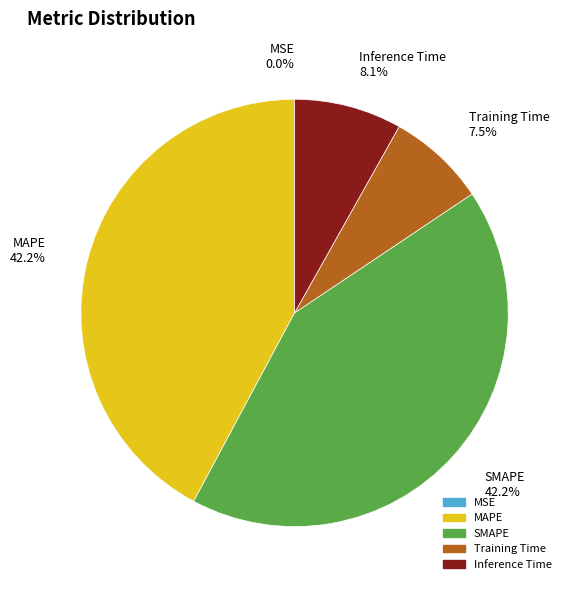

Between Inference Time and Training Time, which is larger?

Inference Time